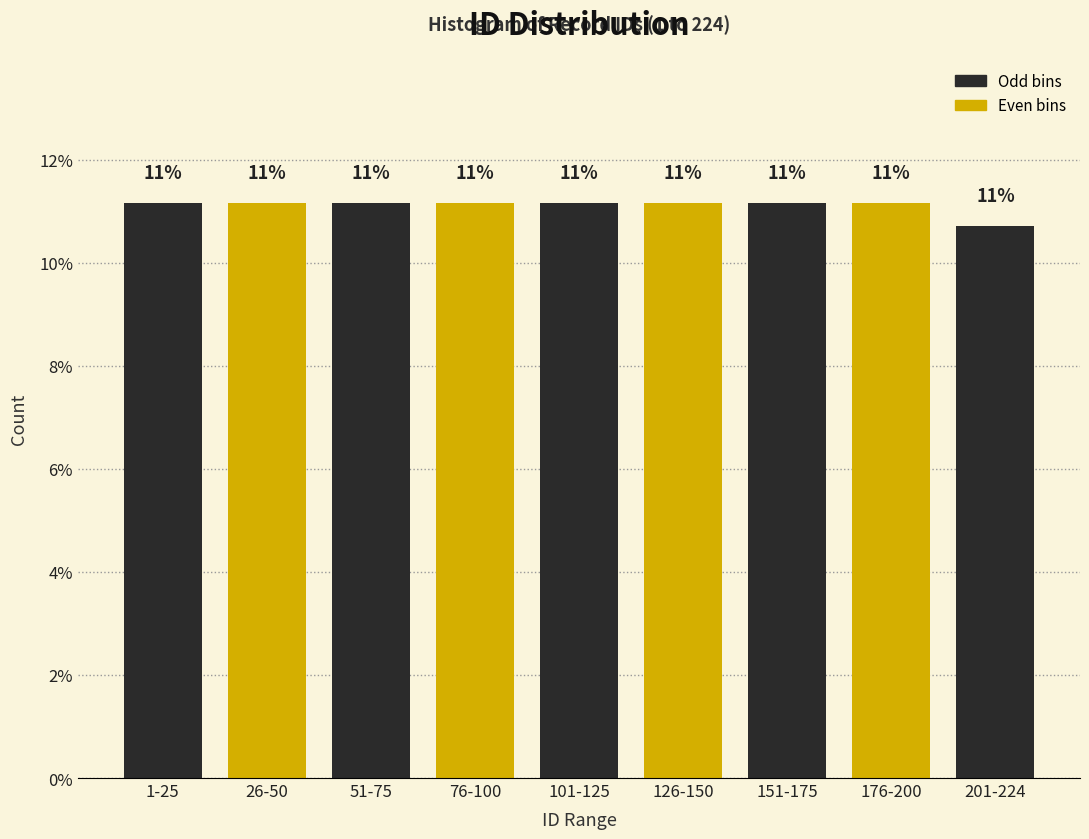

How many bars are there in total?

9